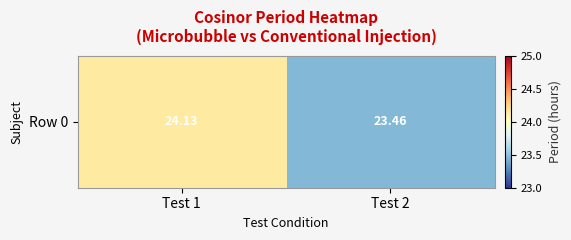

How many categories are shown in the chart?

2